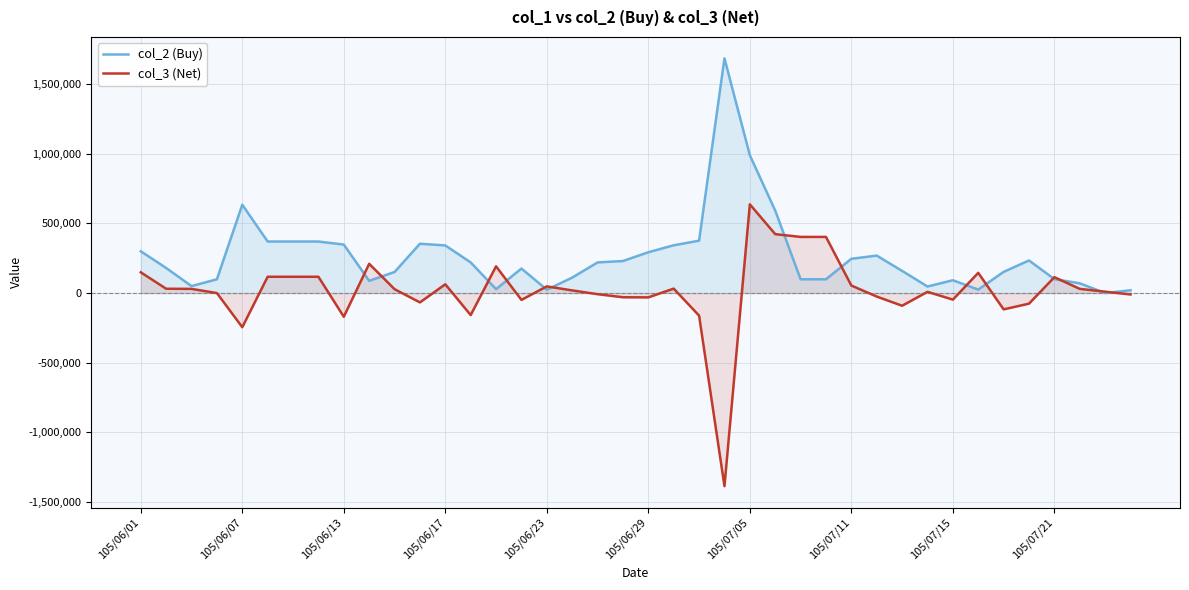

At which category is the sum across all series the highest?

105/07/05